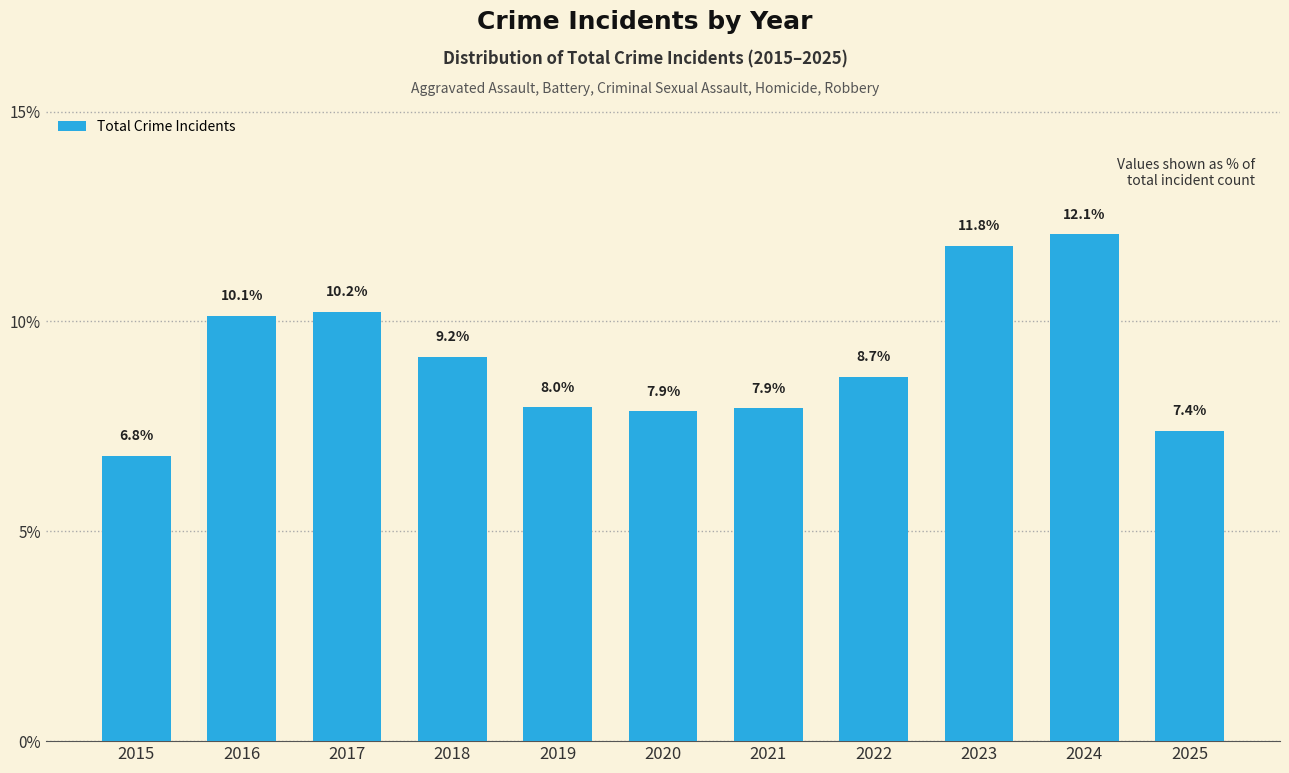

The chart shows a value of 1.7 at 2020. True or false?

False